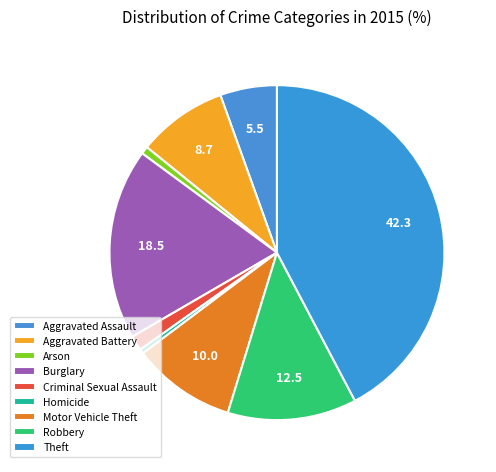

Does Aggravated Assault represent more than half of the total?

No